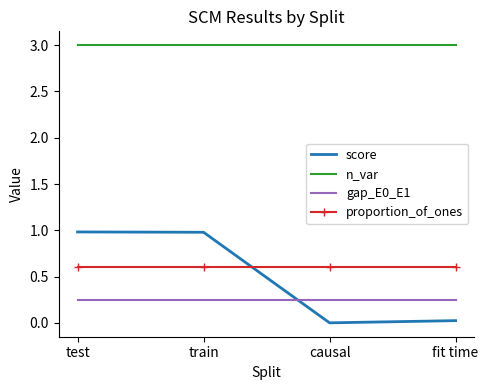

The value of score at train is 1.7. True or false?

False